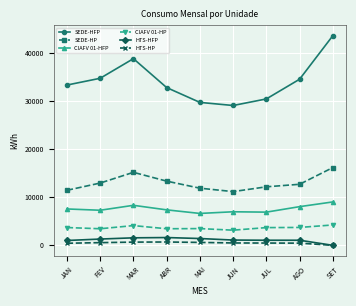

The value of CIAFV 01-HP at ABR is 5140.6. True or false?

False